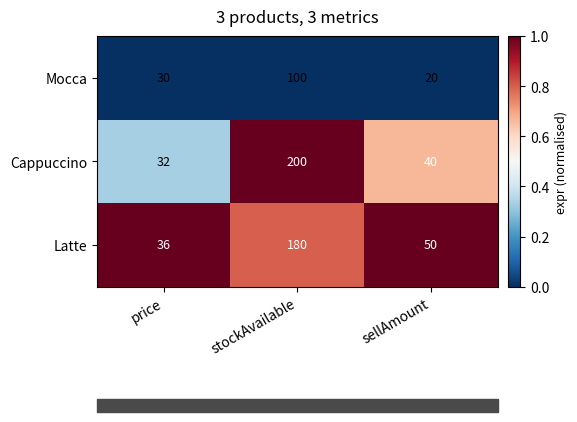

What is the approximate value of Mocca at stockAvailable?

100